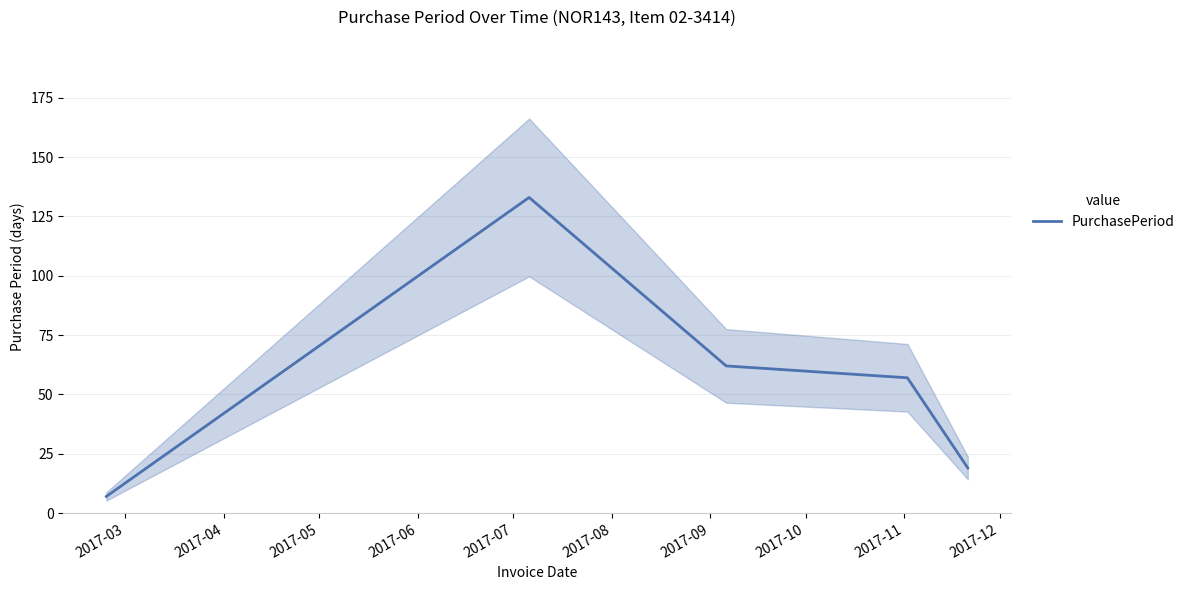

What is the highest value of the PurchasePeriod series?

133